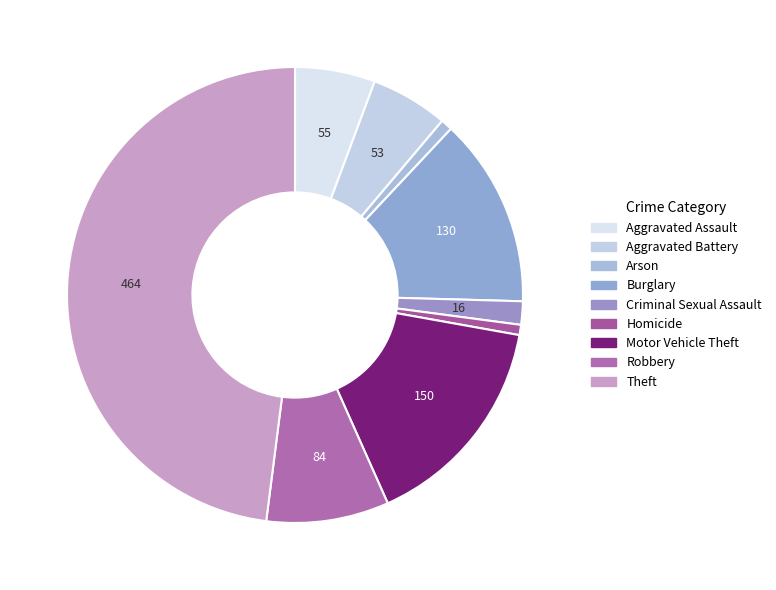

Is it true that Motor Vehicle Theft is 7% of the pie?

False